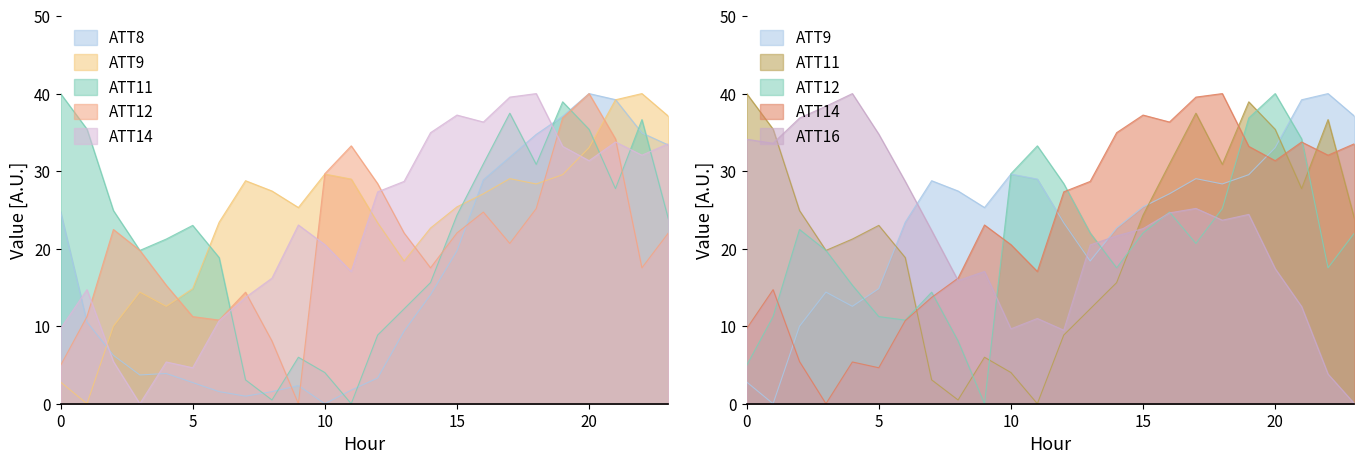

What is the value of the ATT14 point at the 1st from the left?

9.7